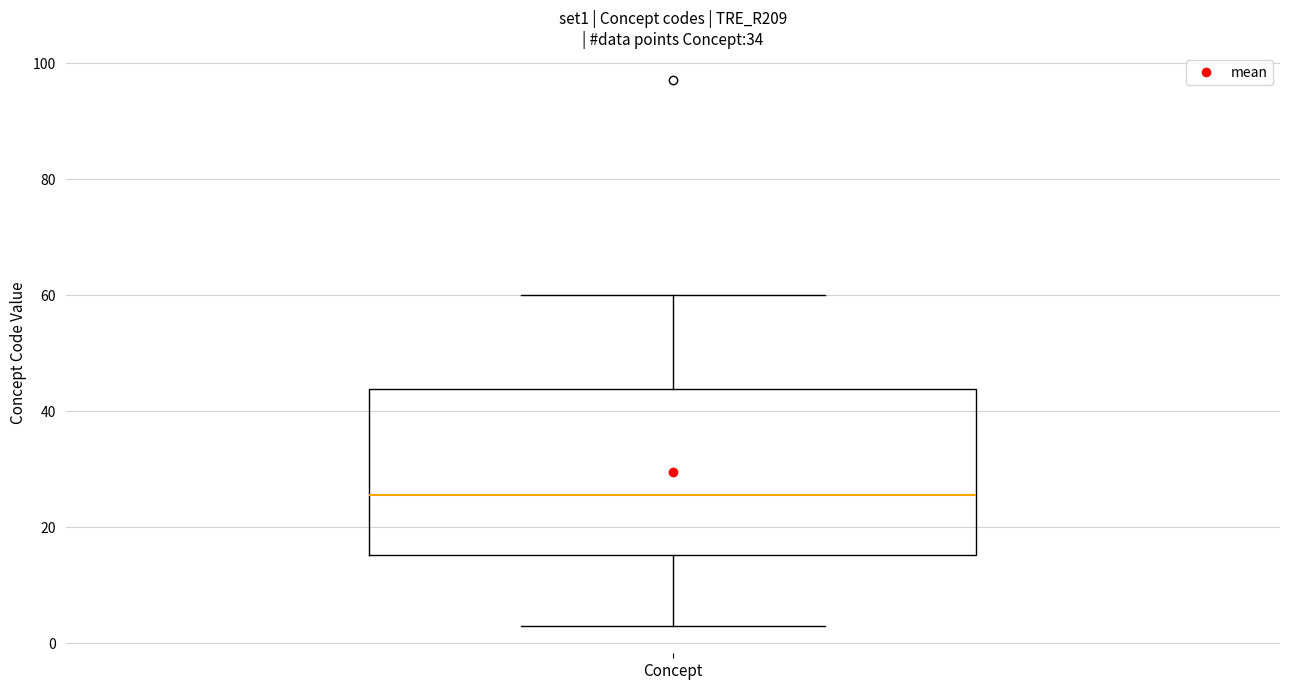

Read this box plot against the y-axis: the position of the median line, the range covered by the box, and the ends of both whiskers. The values are not printed on the chart, so give them approximately, as read against the axis.

median 26, box 16 to 44, whiskers 4 to 60